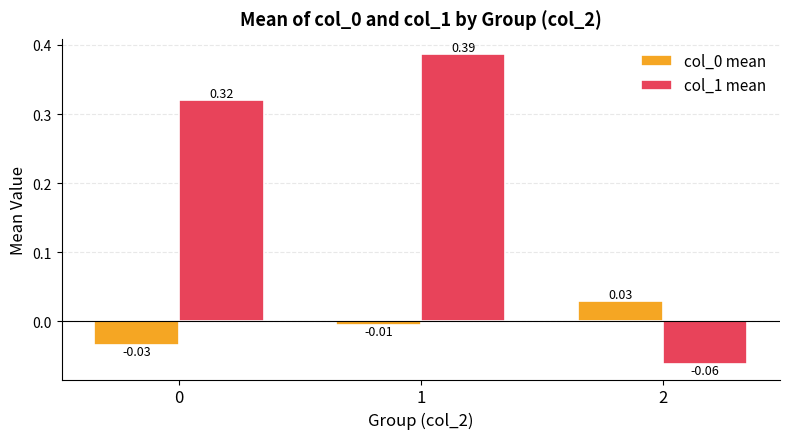

What is the sum of the col_1 mean values at 1 and 0?

0.7